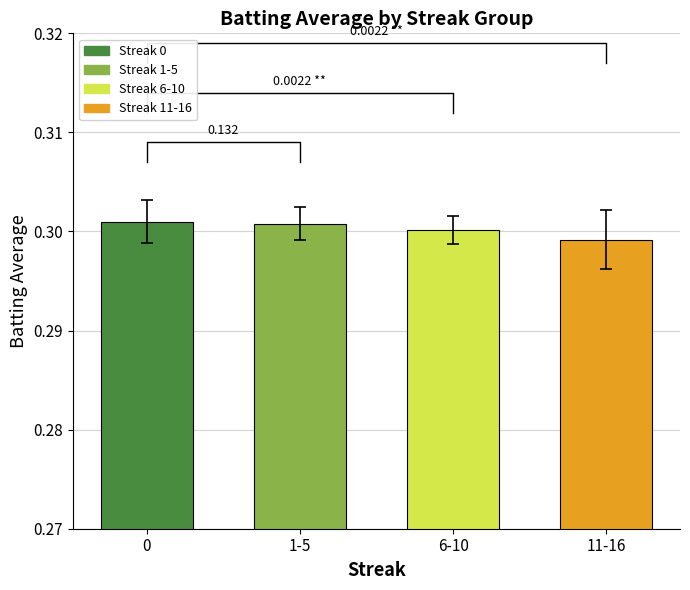

Rank the categories by value from lowest to highest.

11-16, 6-10, 1-5, 0